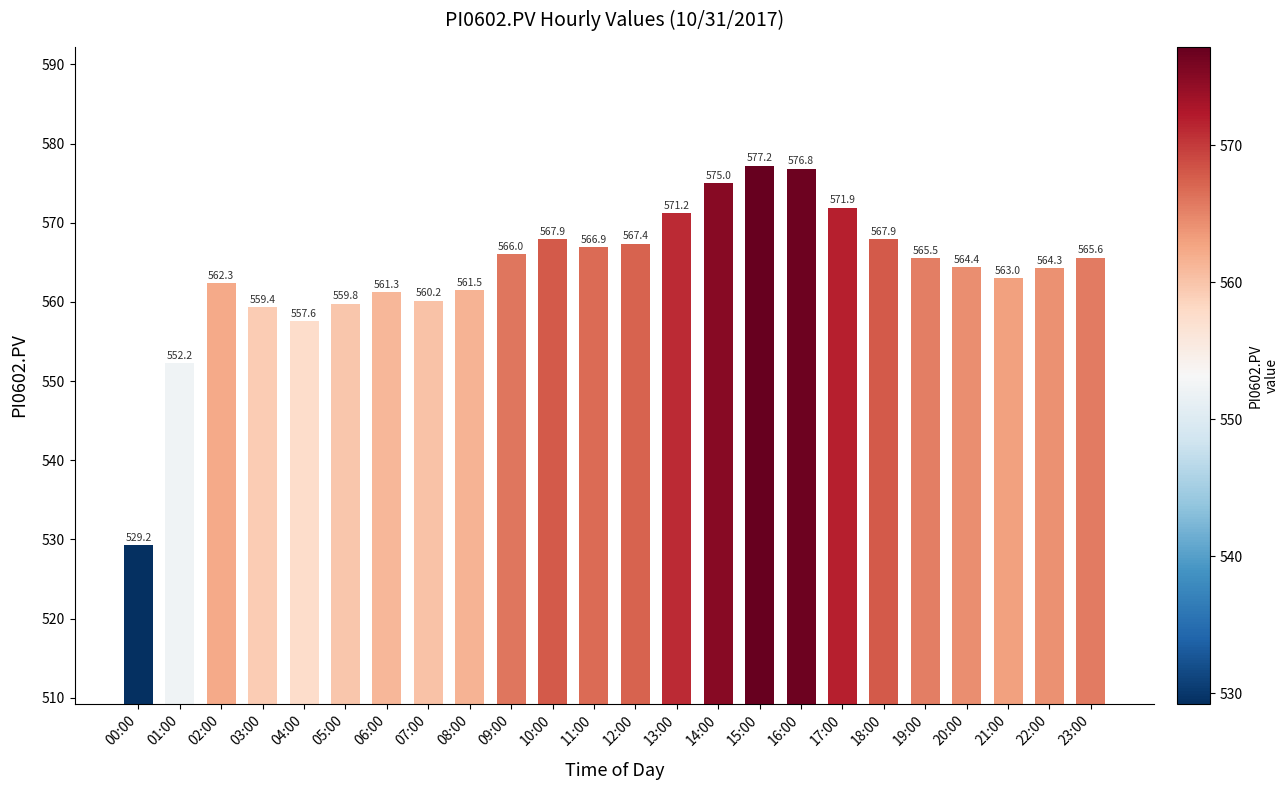

Which label corresponds to the smallest value in the chart?

00:00